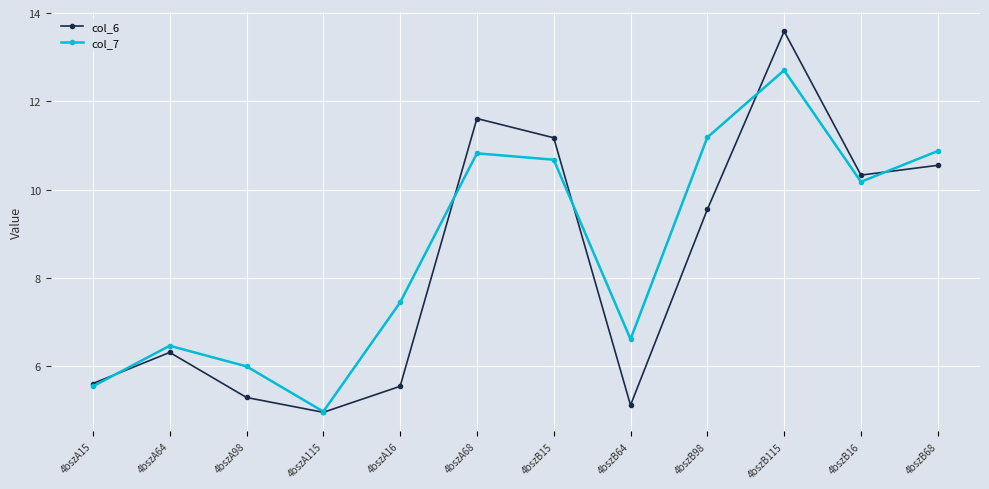

List the series in order of their peak value, lowest first.

col_7, col_6